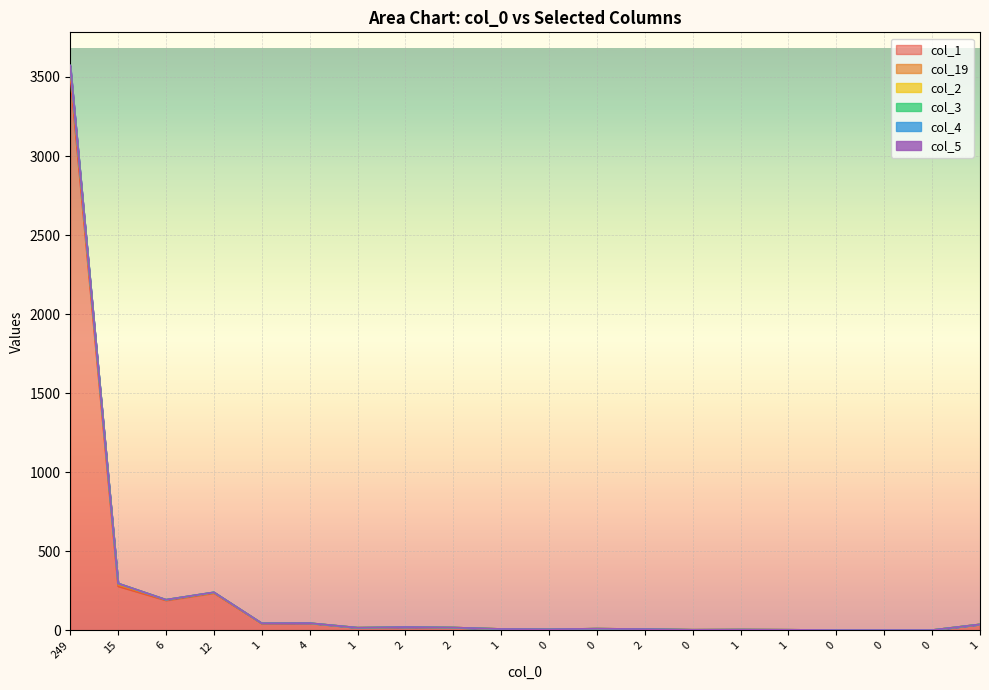

Between 1 and 12, which is larger?

12